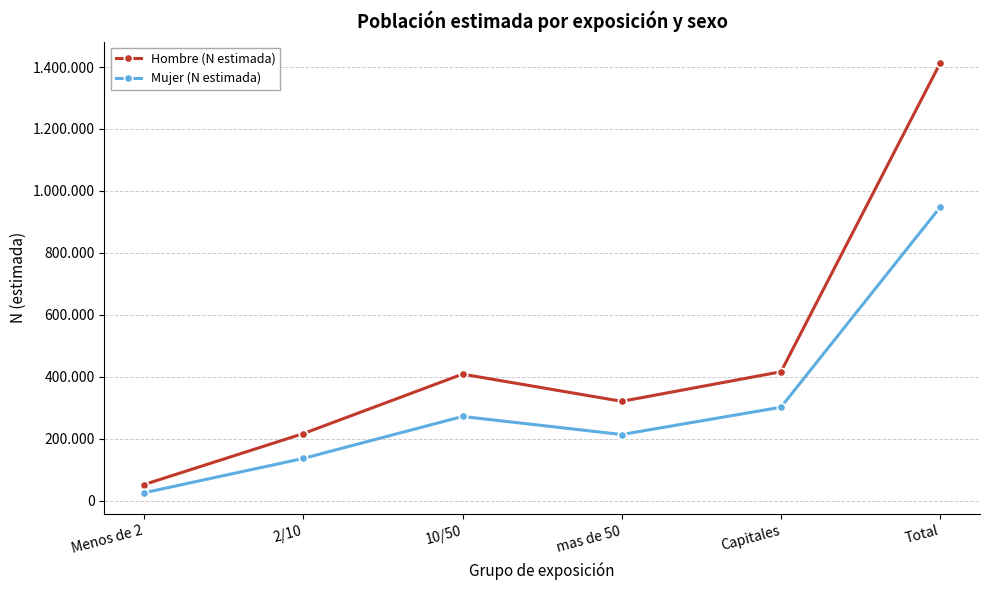

Is this an area chart (filled region under the line)?

No